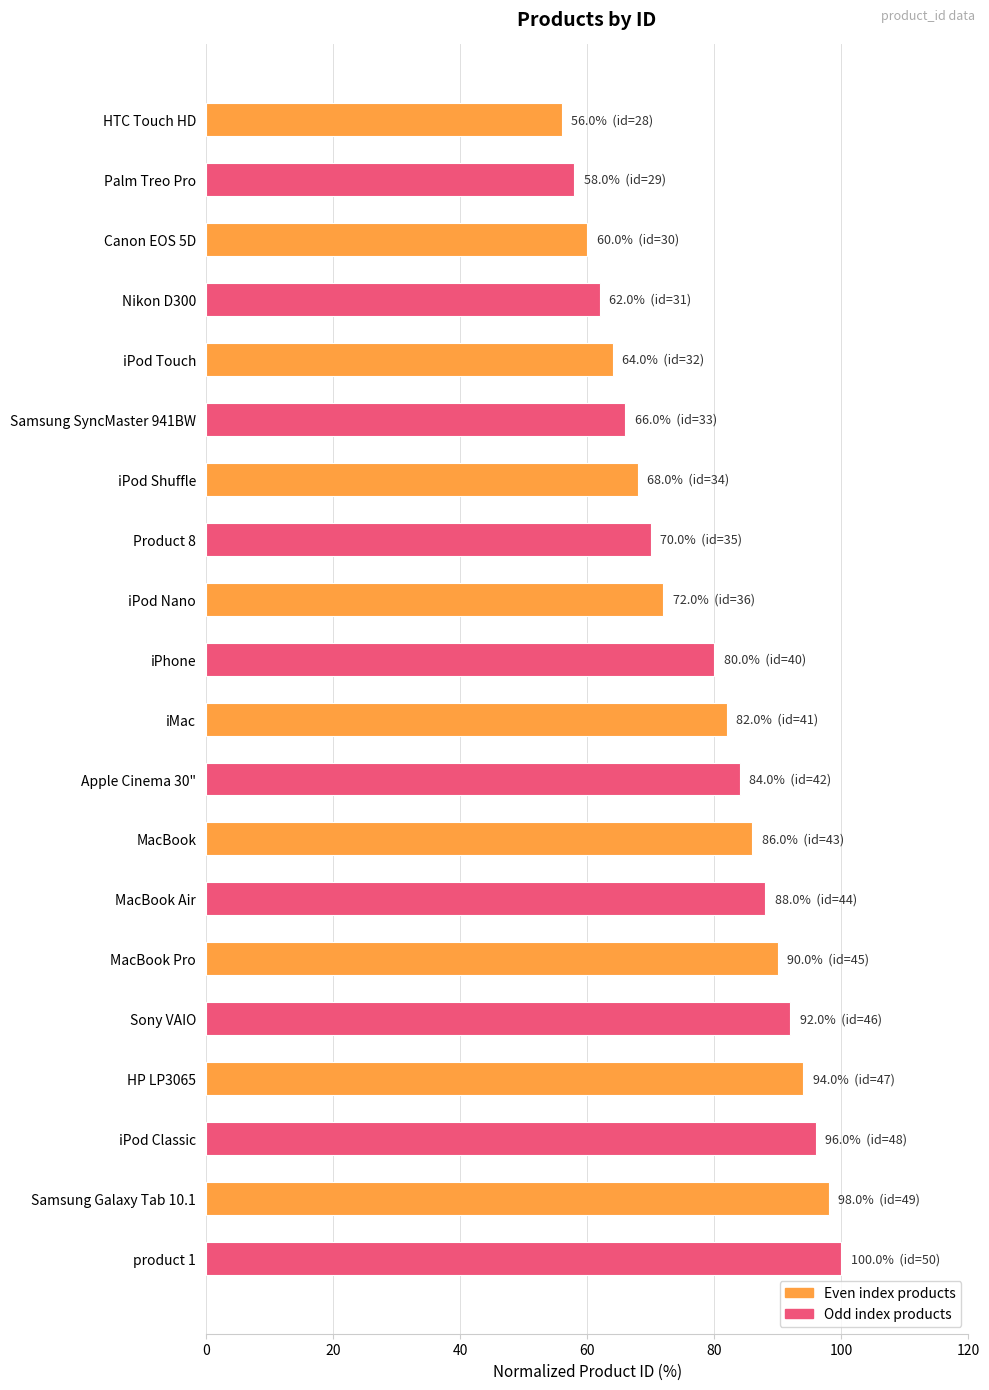

Which label corresponds to the largest value in the chart?

product 1